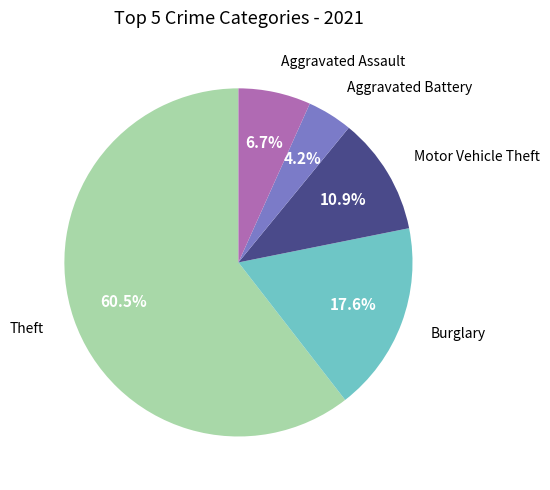

Count the number of slices in the pie.

5